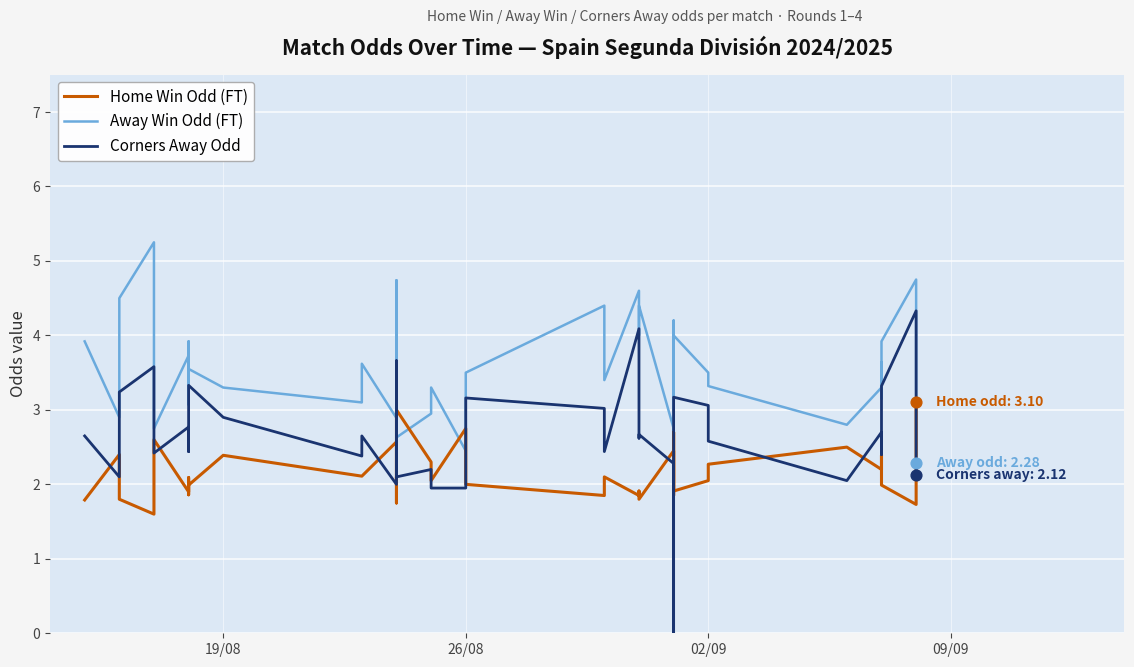

Which series reaches the minimum Y coordinate?

Corners Away Odd